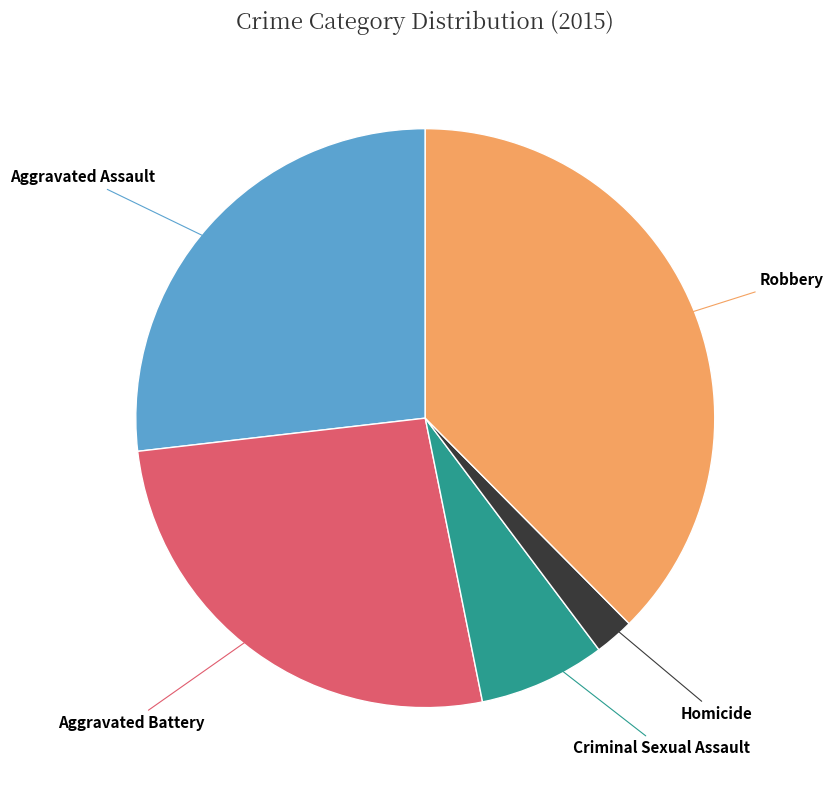

Which has a higher value, Homicide or Aggravated Assault?

Aggravated Assault